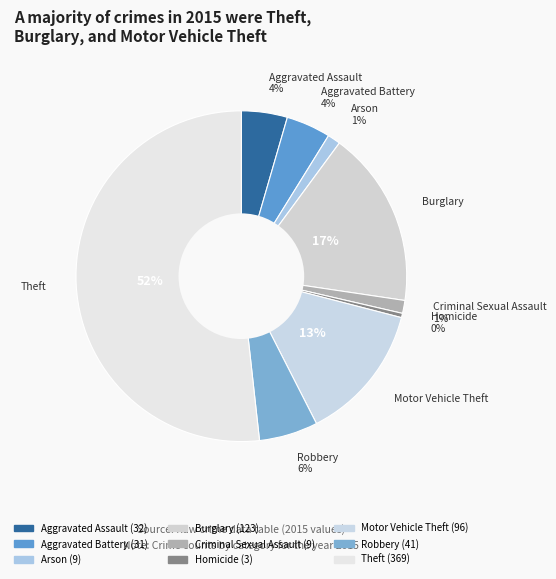

The Burglary slice represents 17% of the pie. True or false?

True